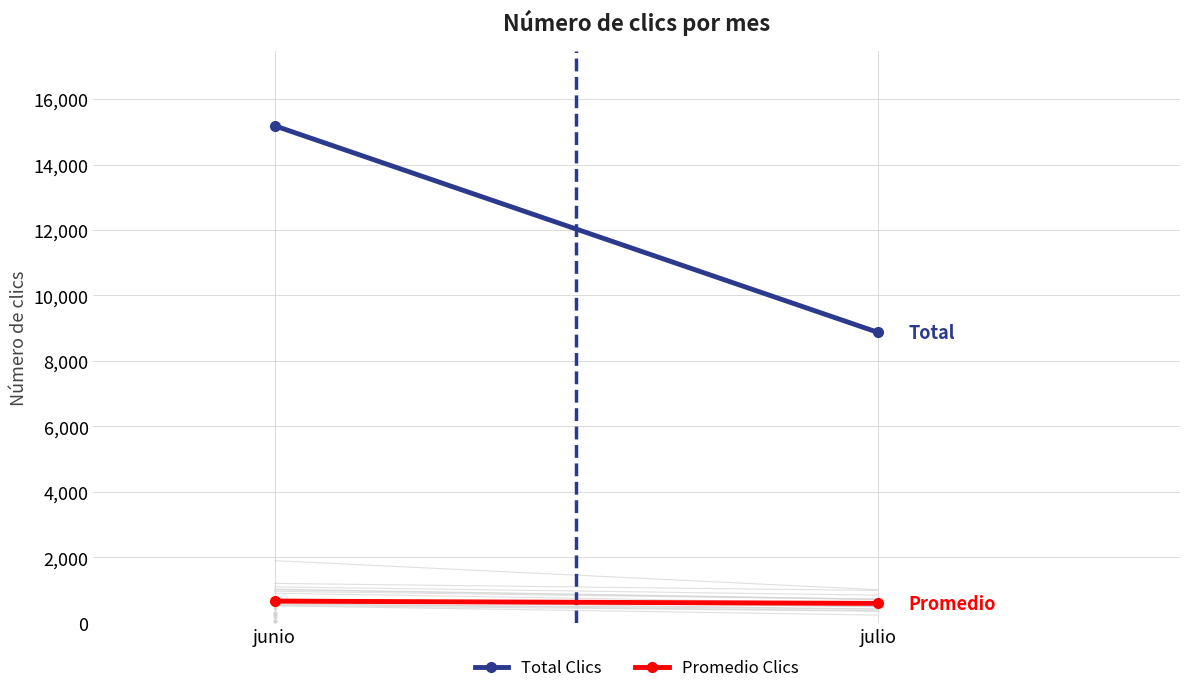

Which category has the highest value across all series?

junio